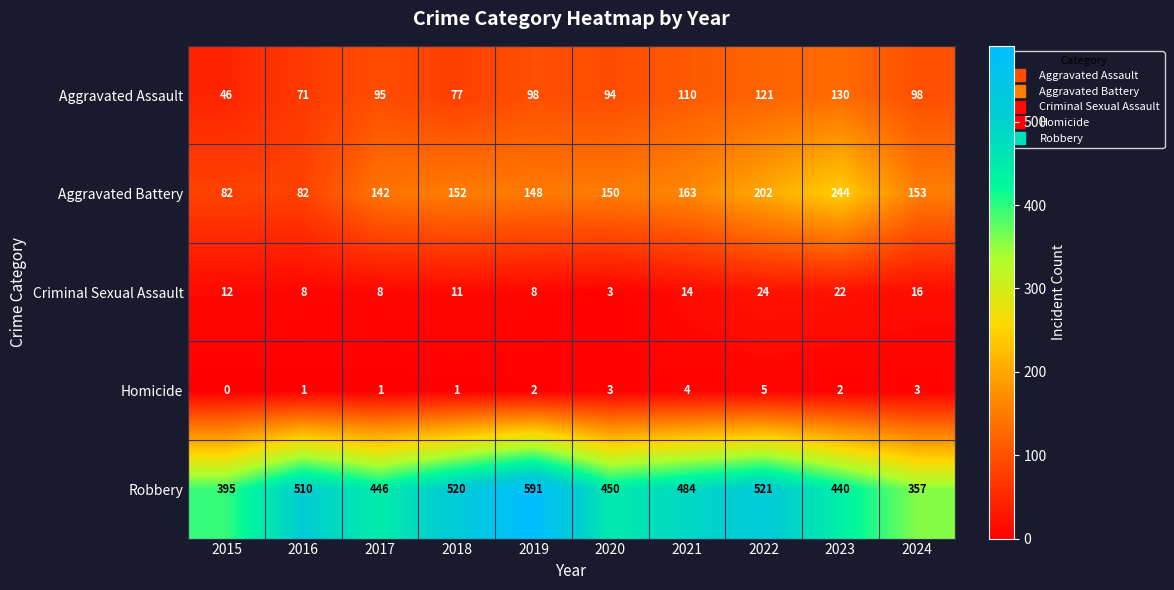

List the series in order of their peak value, highest first.

Robbery, Aggravated Battery, Aggravated Assault, Criminal Sexual Assault, Homicide